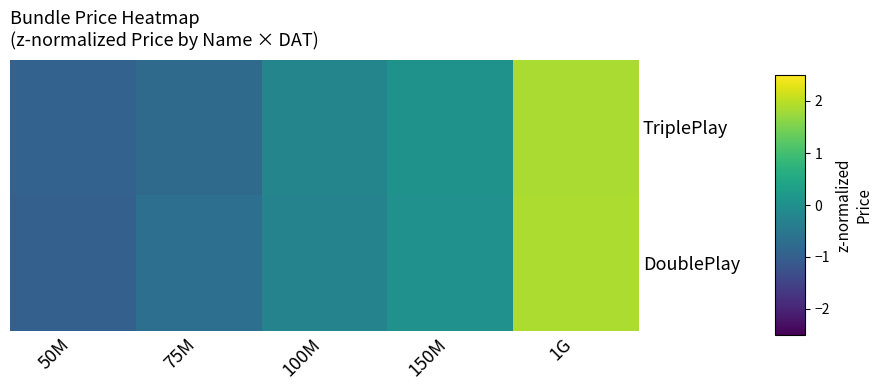

Which category has the highest value across all series?

1G